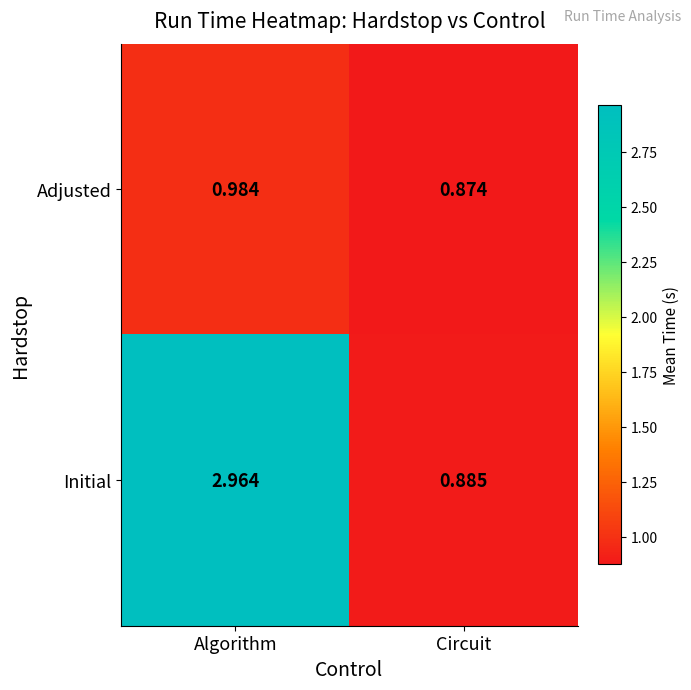

Is the value of Initial at Algorithm greater than the value of Adjusted at Circuit?

Yes